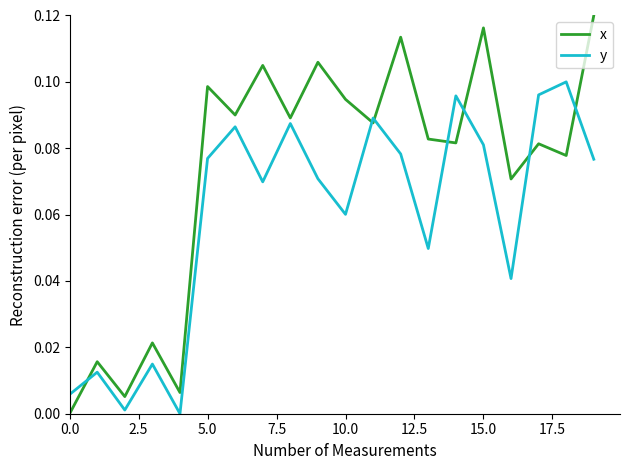

Which series has the widest spread of values?

x